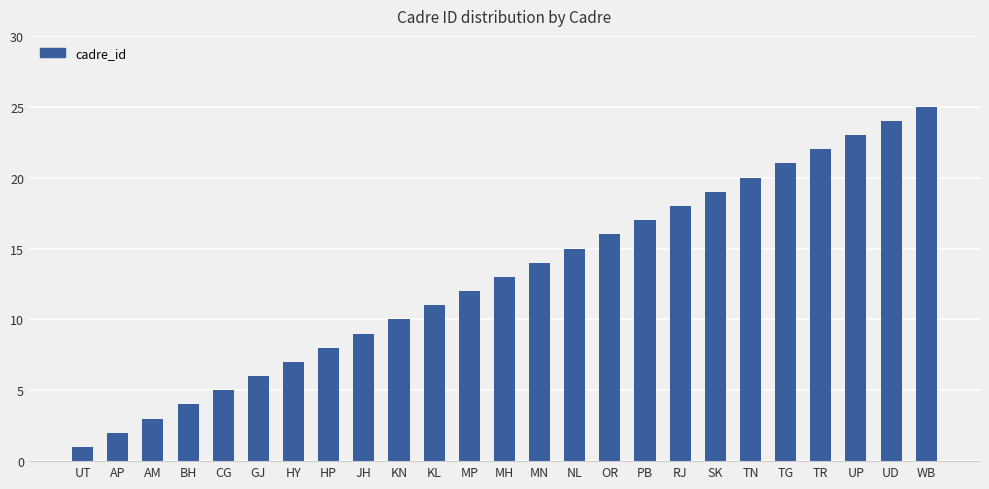

Reading left to right, what are all the values shown in this chart?

UT=1	AP=2	AM=3	BH=4	CG=5	GJ=6	HY=7	HP=8	JH=9	KN=10	KL=11	MP=12	MH=13	MN=14	NL=15	OR=16	PB=17	RJ=18	SK=19	TN=20	TG=21	TR=22	UP=23	UD=24	WB=25